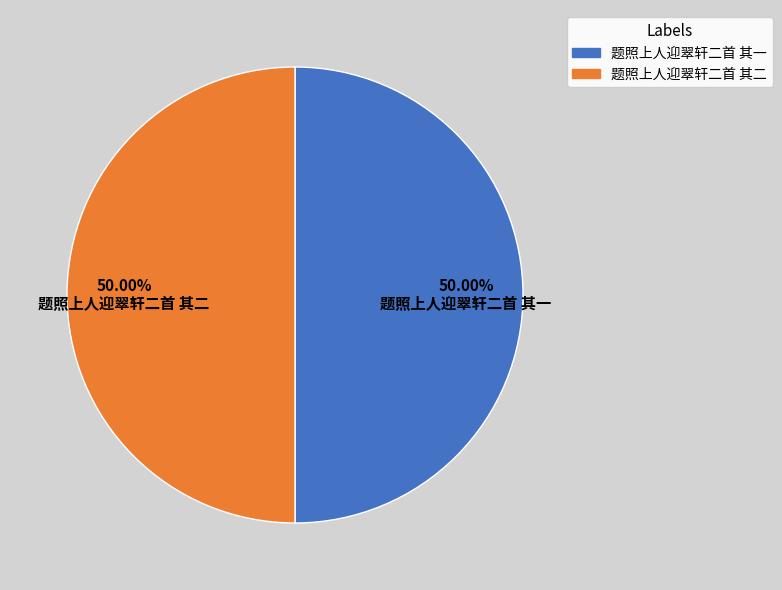

Do 题照上人迎翠轩二首 其二 and 题照上人迎翠轩二首 其一 together represent more than half of the pie?

Yes